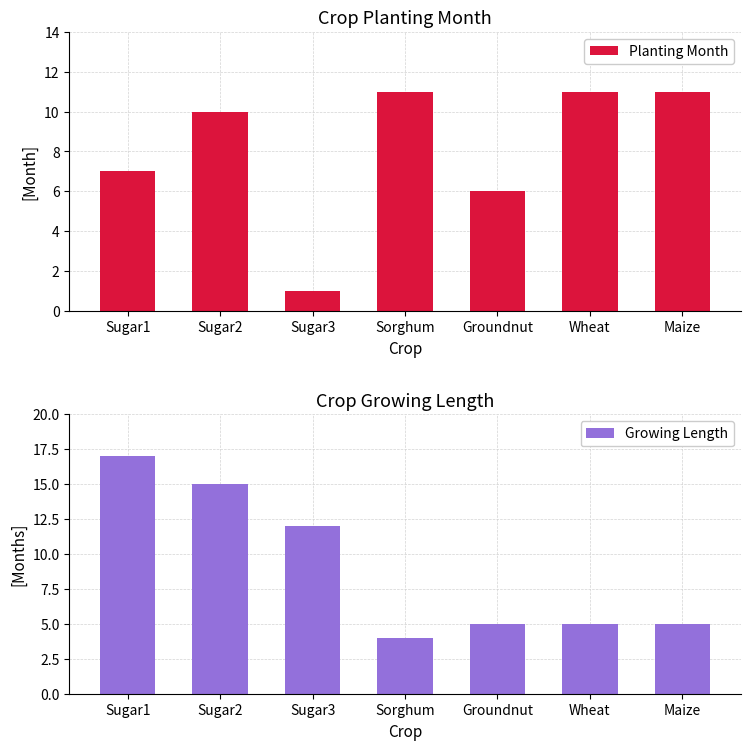

What is the label of the 4th bar from the left?

Sorghum